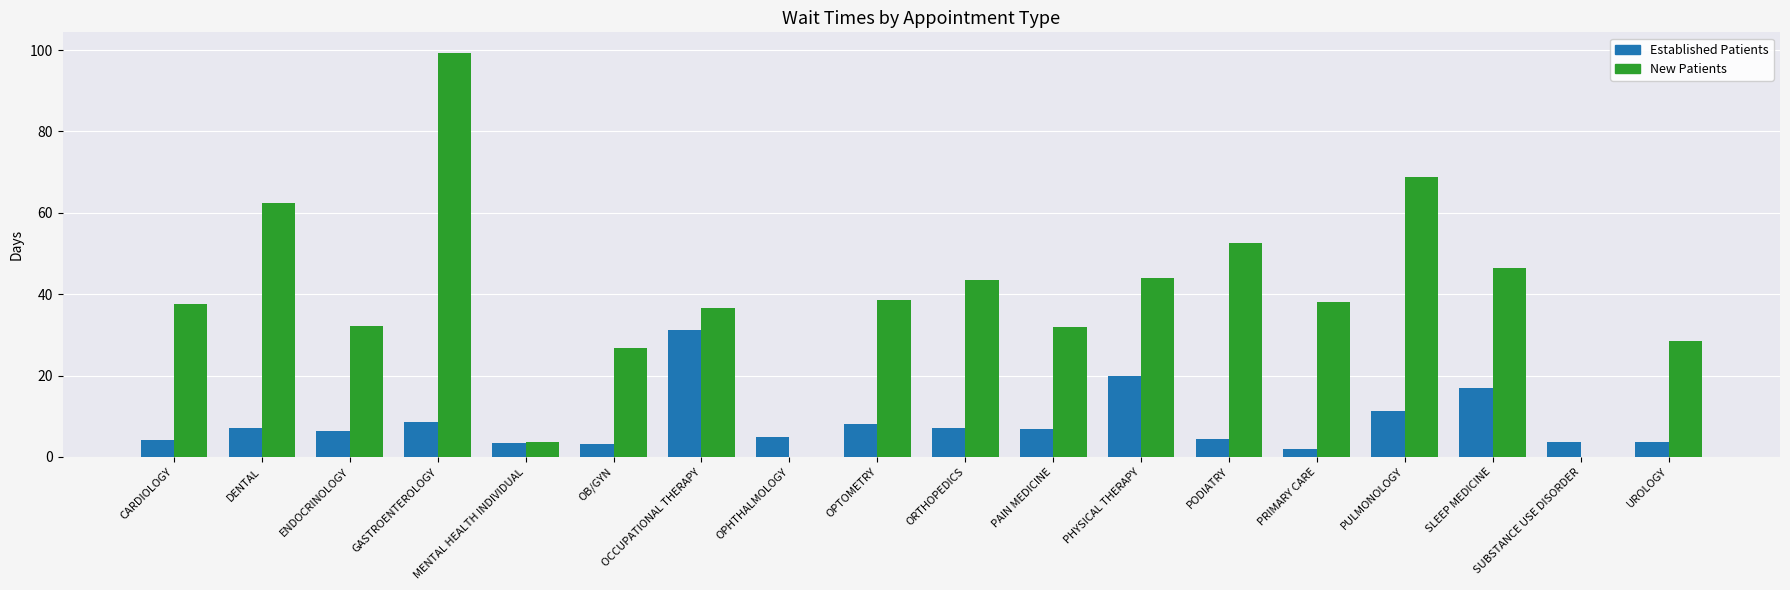

How many groups of bars are there?

18